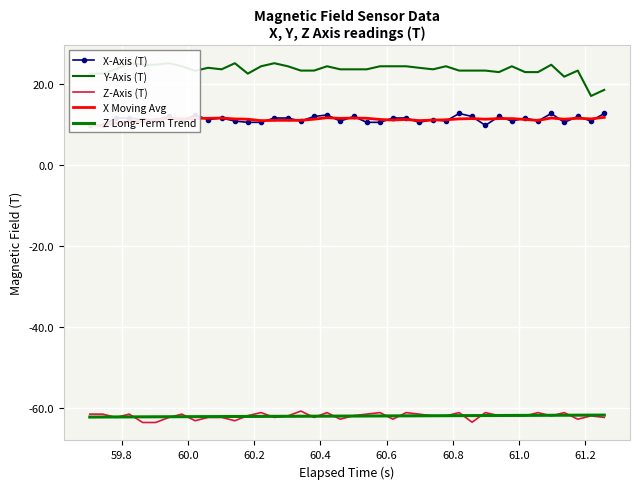

True or false: Y-Axis (T) has more than 0 points higher than both neighbors.

True